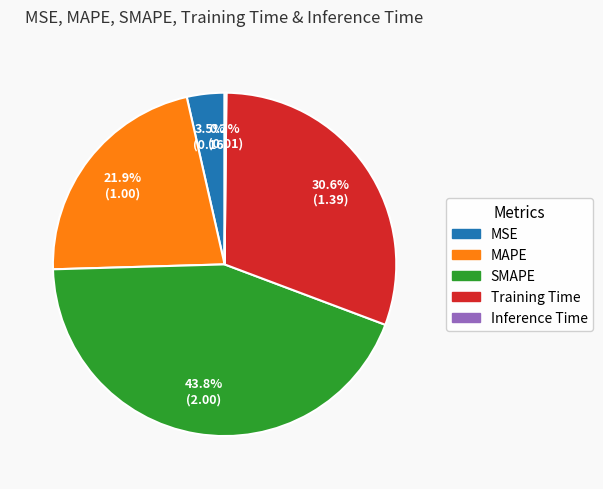

Is the sum of Training Time and SMAPE greater than half?

Yes